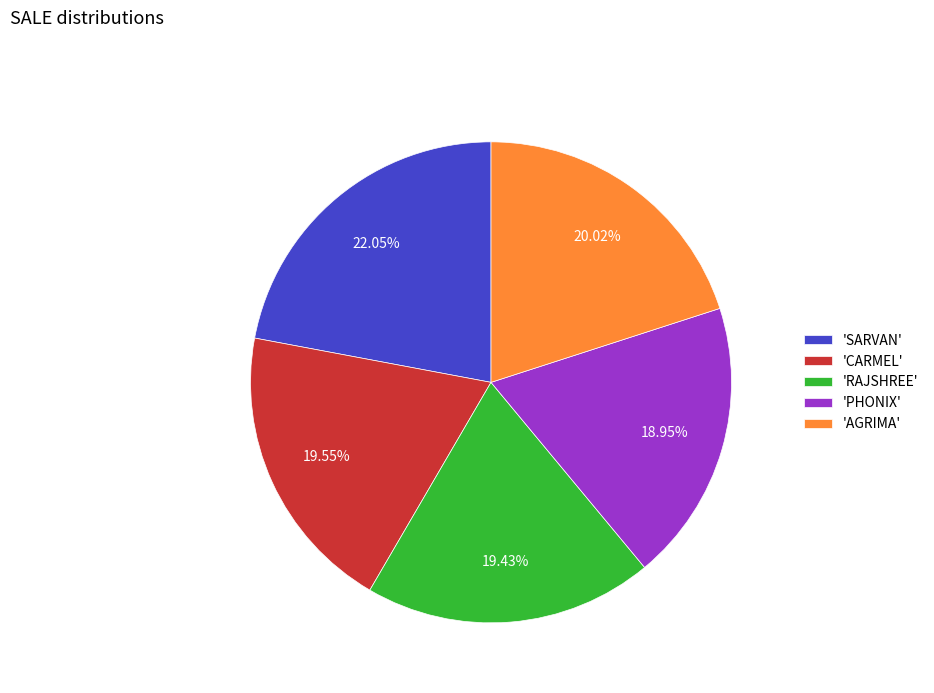

Does 'RAJSHREE' represent more than half of the total?

No